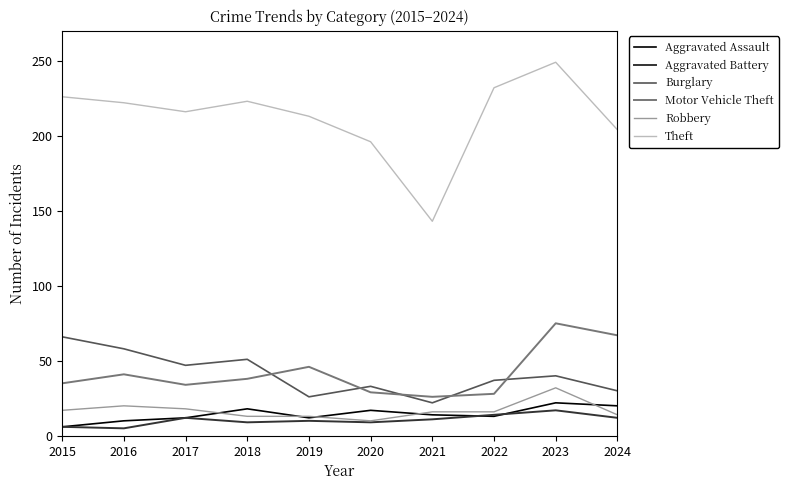

Is this an area chart (filled region under the line)?

No